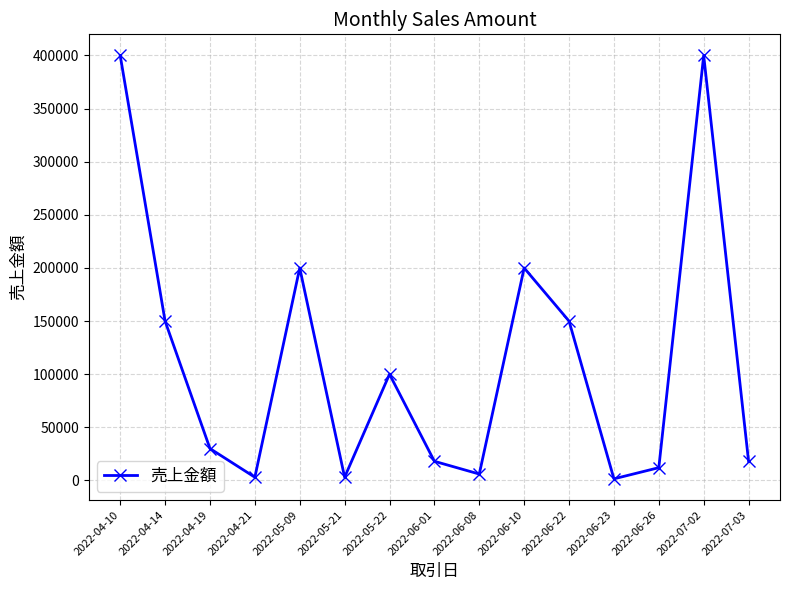

Is this an area chart (filled region under the line)?

No